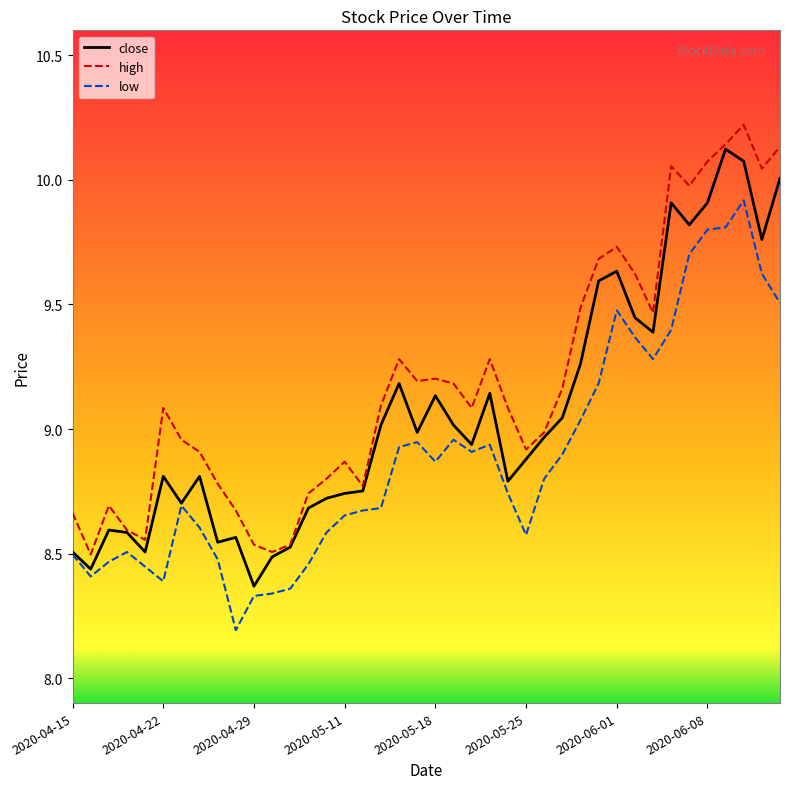

Which series has the largest total across all categories?

high